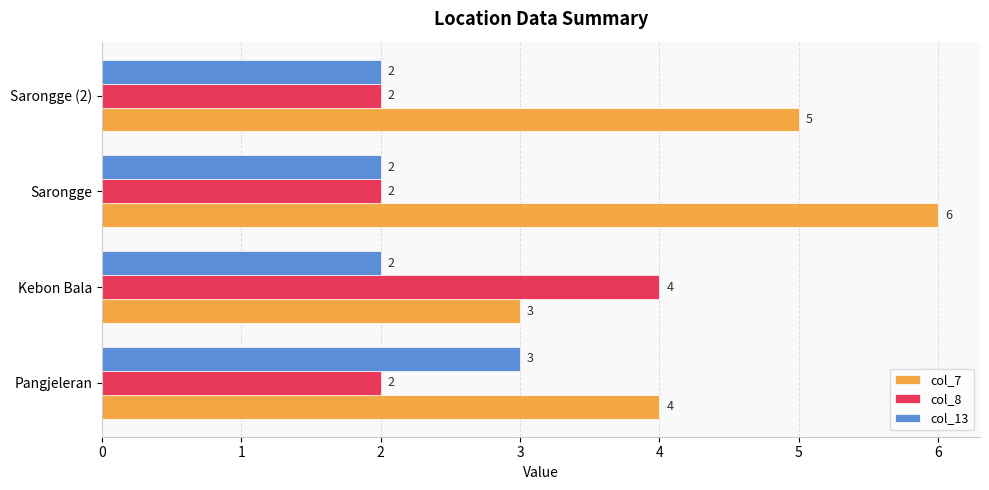

Which series has the widest spread of values?

col_7